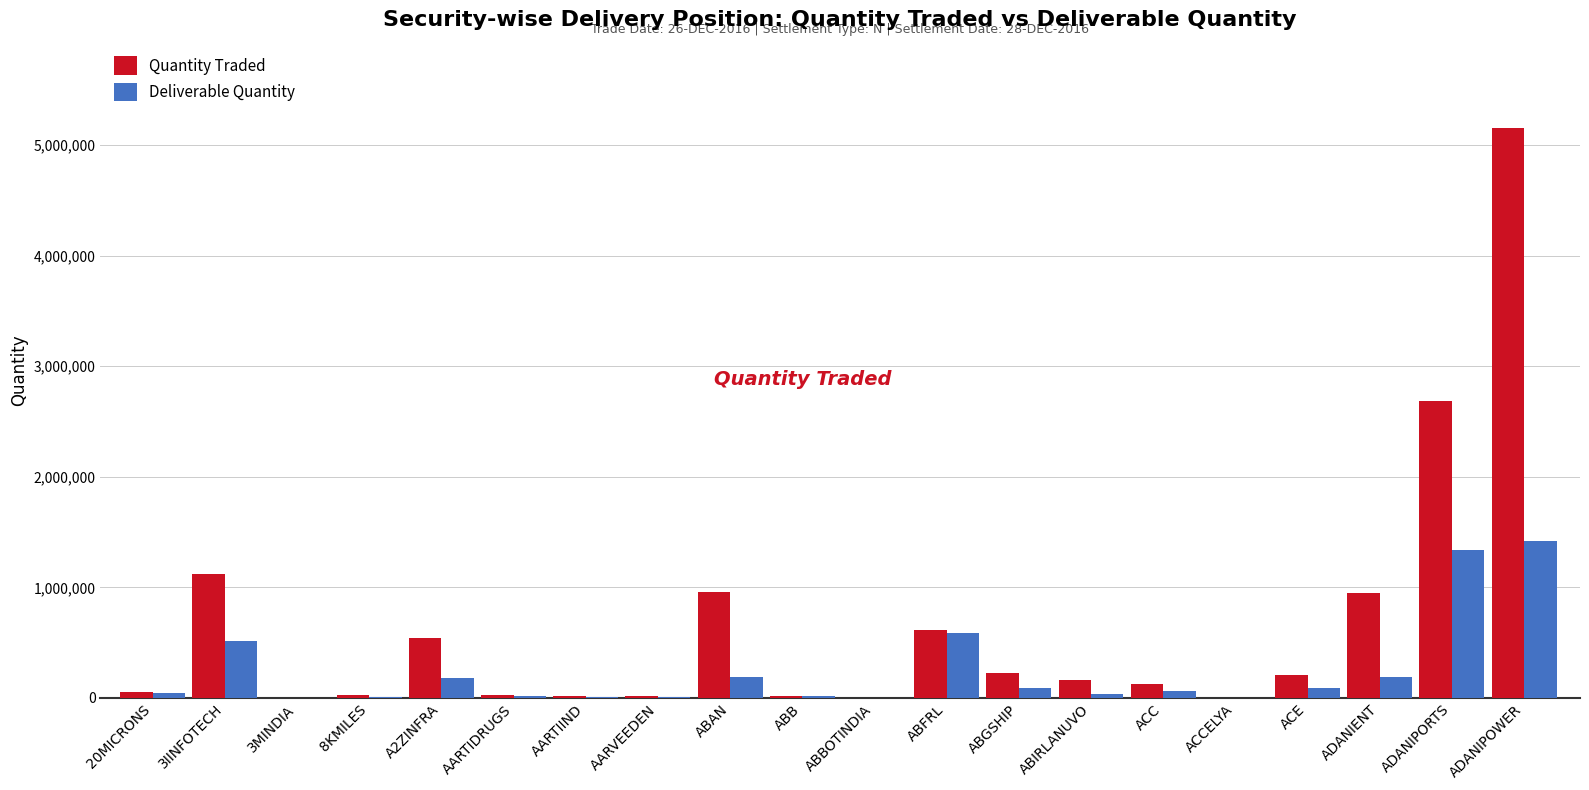

What is the maximum value for Deliverable Quantity?

1419332